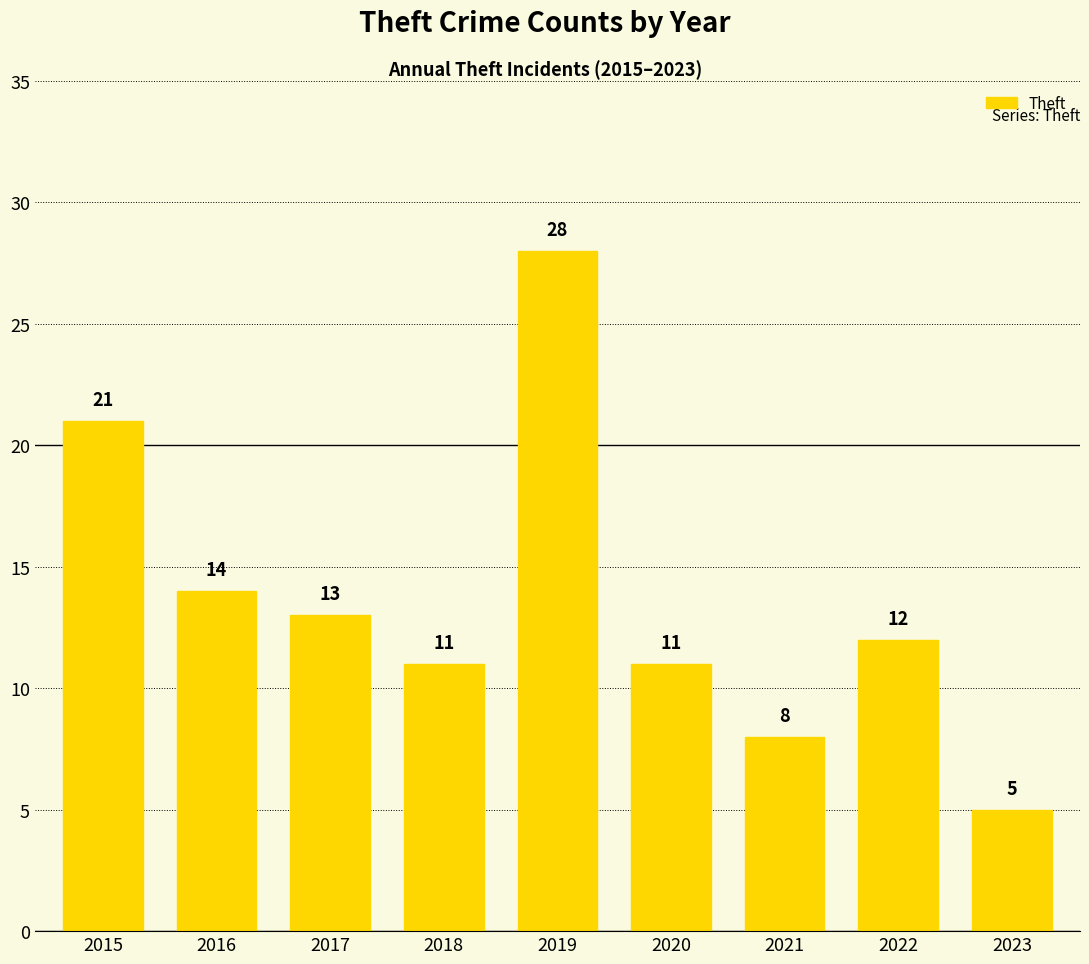

What is the change in value from 2017 to 2018?

-2